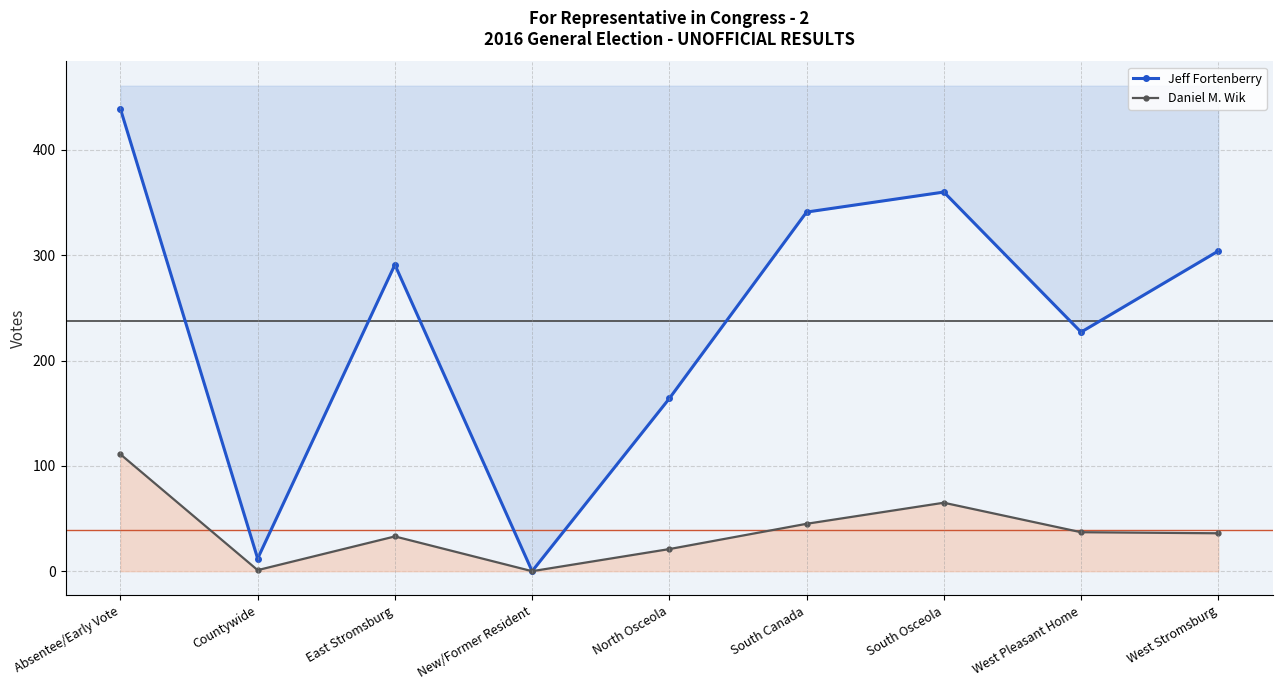

Rank the series by their maximum value, from highest to lowest.

Jeff Fortenberry, Daniel M. Wik